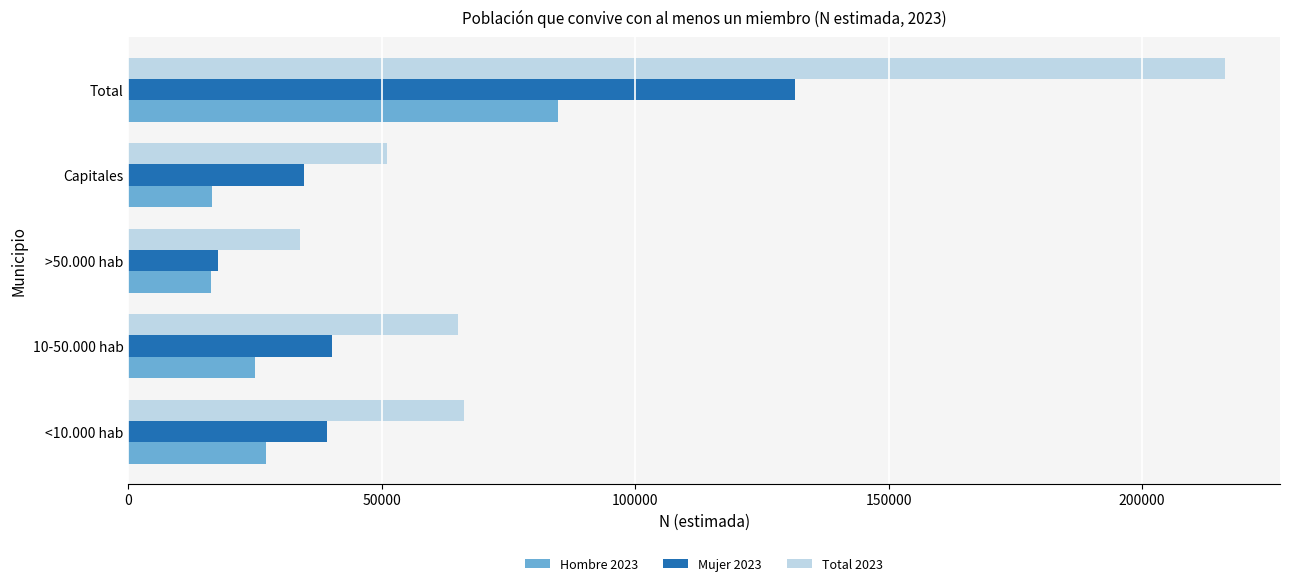

True or false: Hombre 2023 has a value of 7304 at Capitales.

False